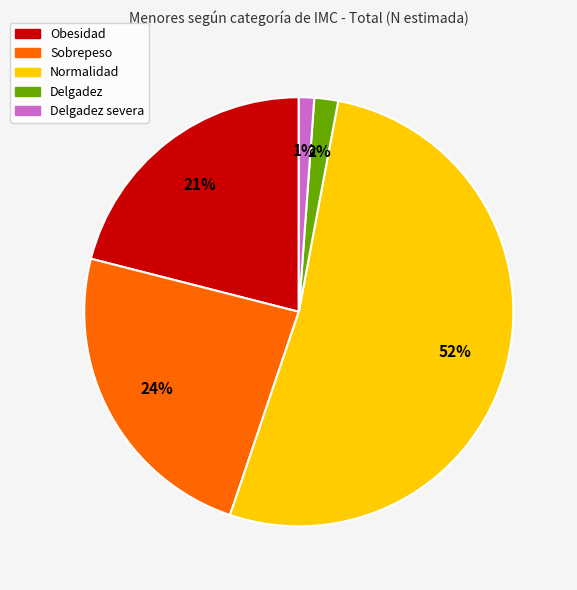

To the nearest percent, what is the average slice percentage?

20%